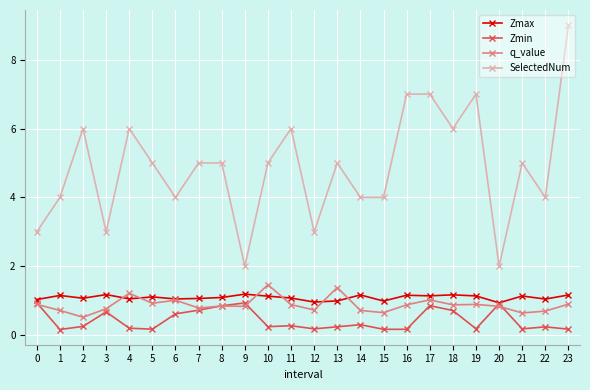

Rank the series at 1 from lowest to highest value.

Zmin, q_value, Zmax, SelectedNum